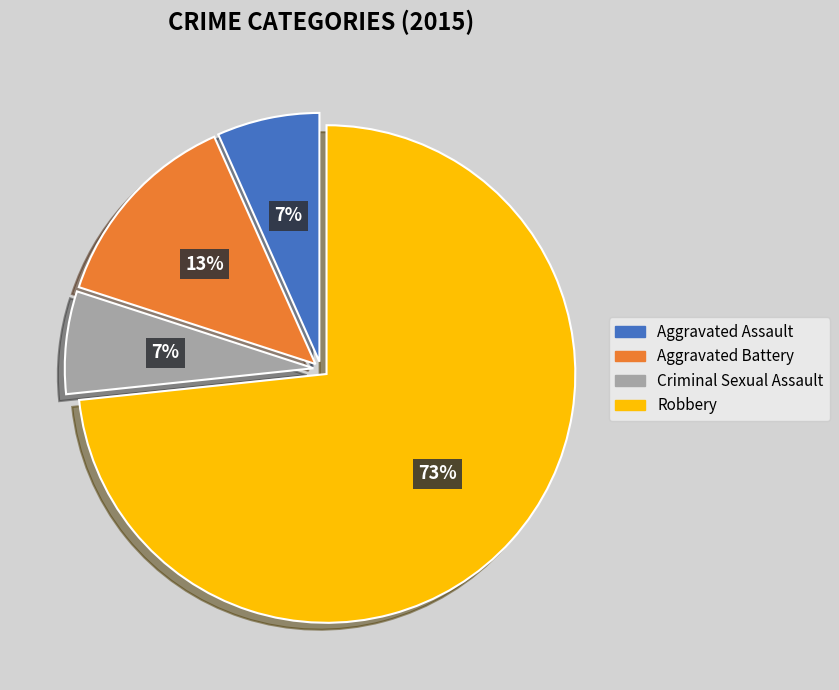

Which slice represents more than half of the pie?

Robbery